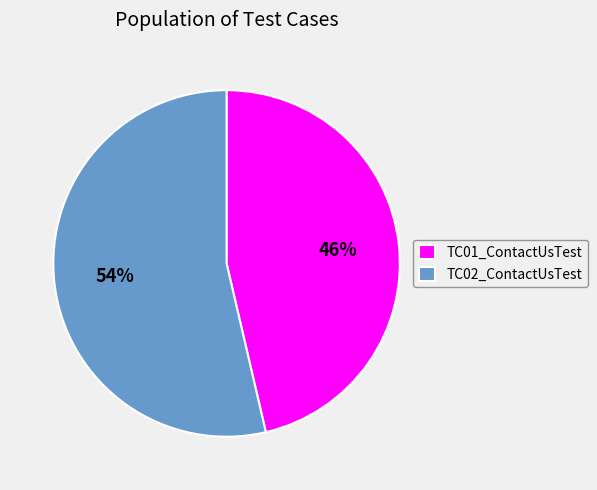

Is the sum of TC01_ContactUsTest and TC02_ContactUsTest greater than half?

Yes